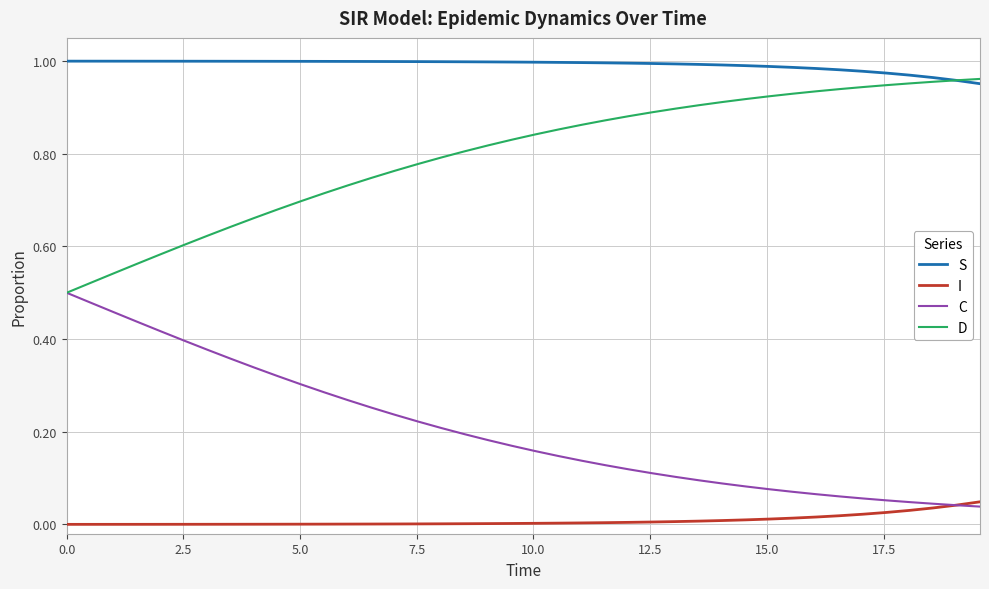

True or false: I and D intersect in this chart.

False